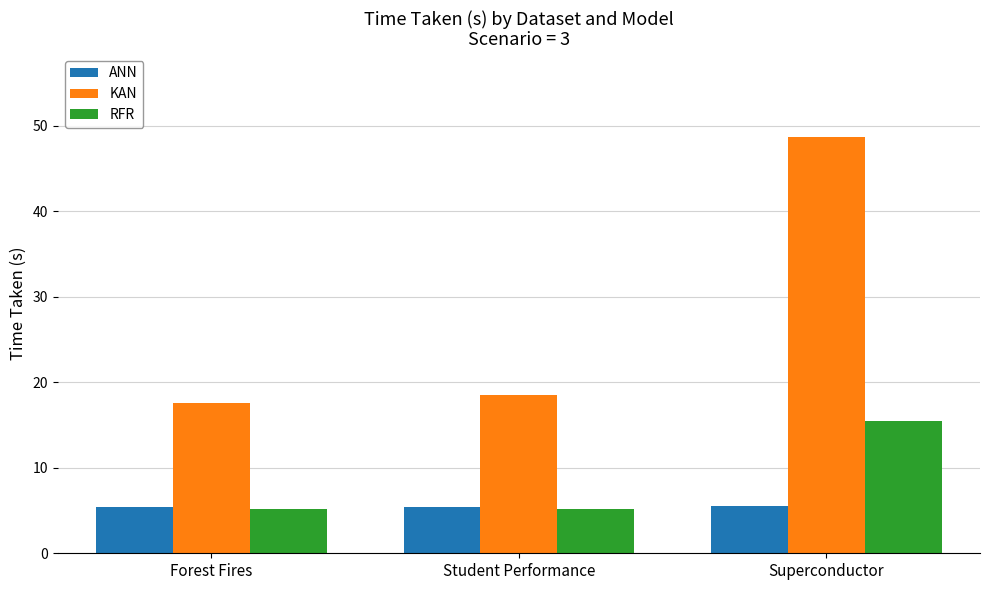

What is the difference between the highest and lowest values at Forest Fires?

12.3